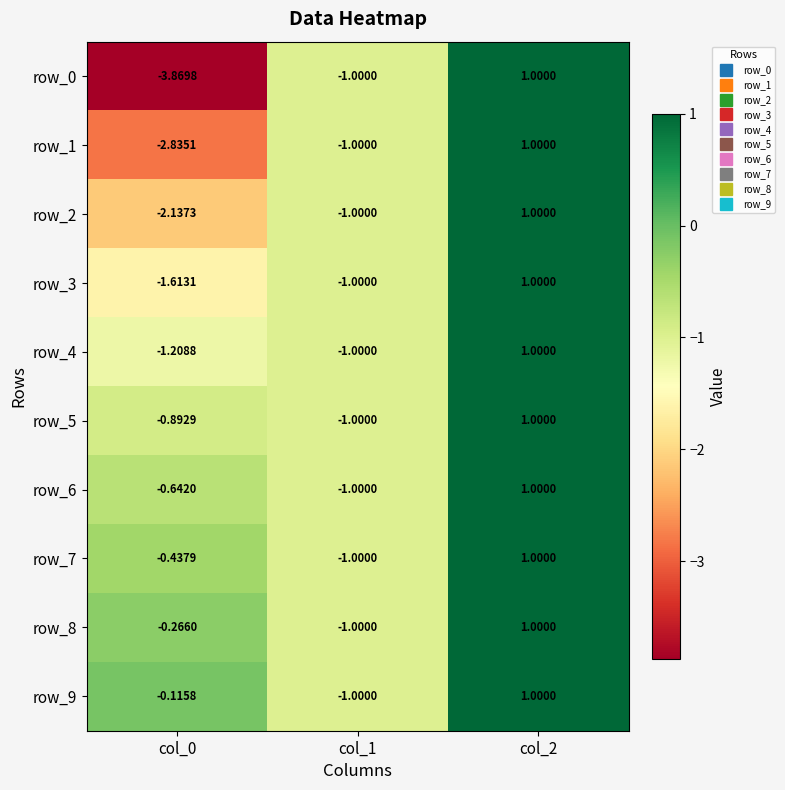

At which category does the chart reach its minimum across all series?

col_0